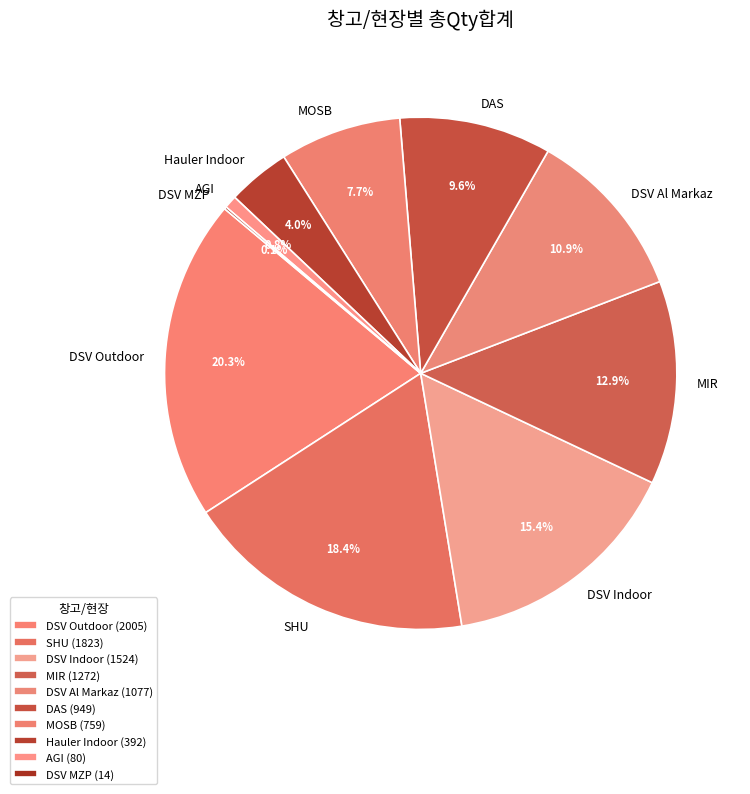

Does DSV Indoor account for over 50% of the chart?

No